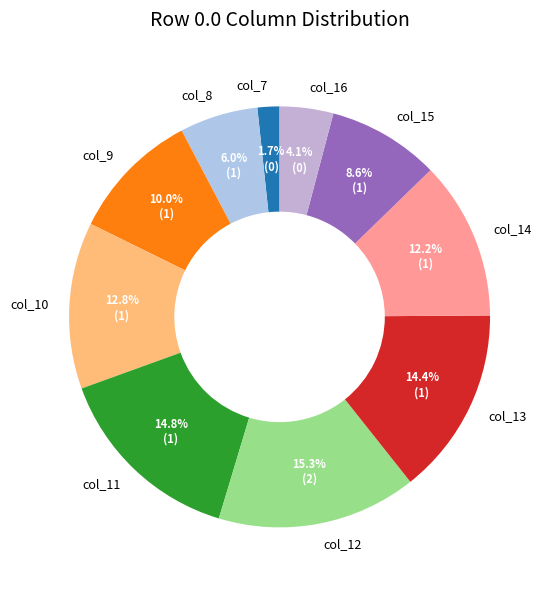

To the nearest percent, what percentage of the pie is col_7?

2%